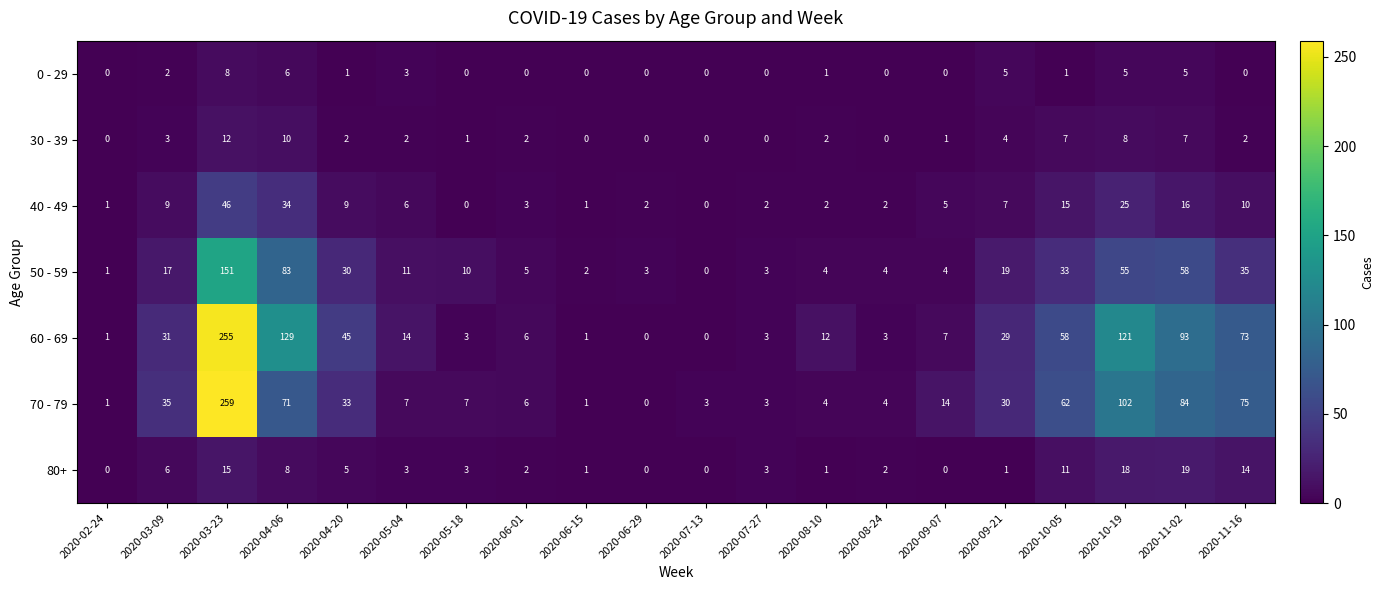

How many categories are shown in the chart?

20